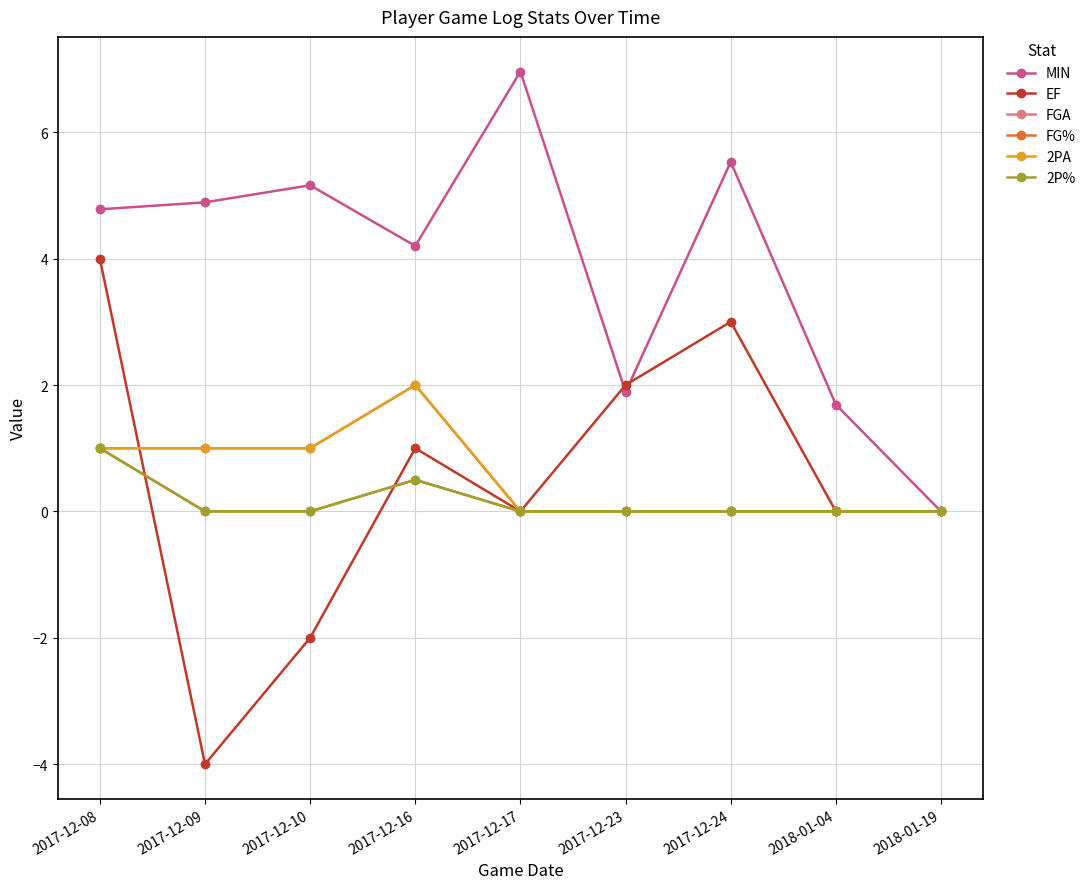

What position from the right is 2017-12-23?

4